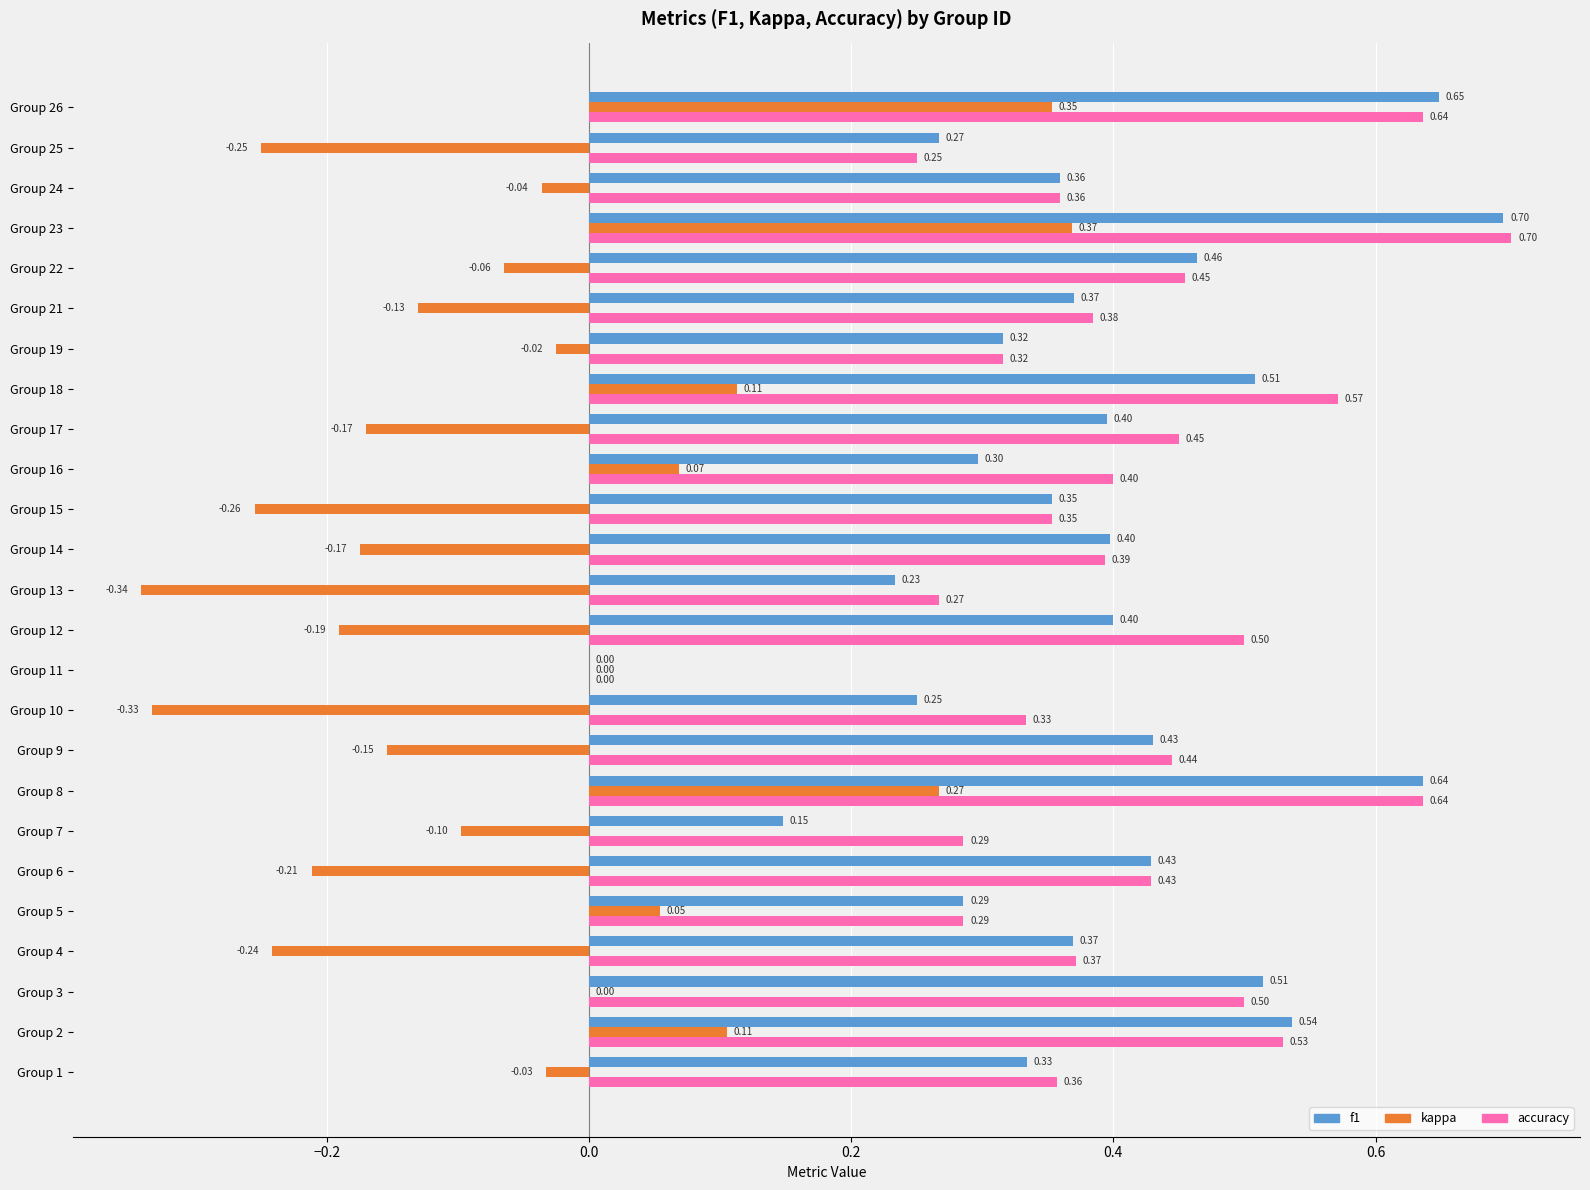

Which series has the largest range (max minus min)?

kappa